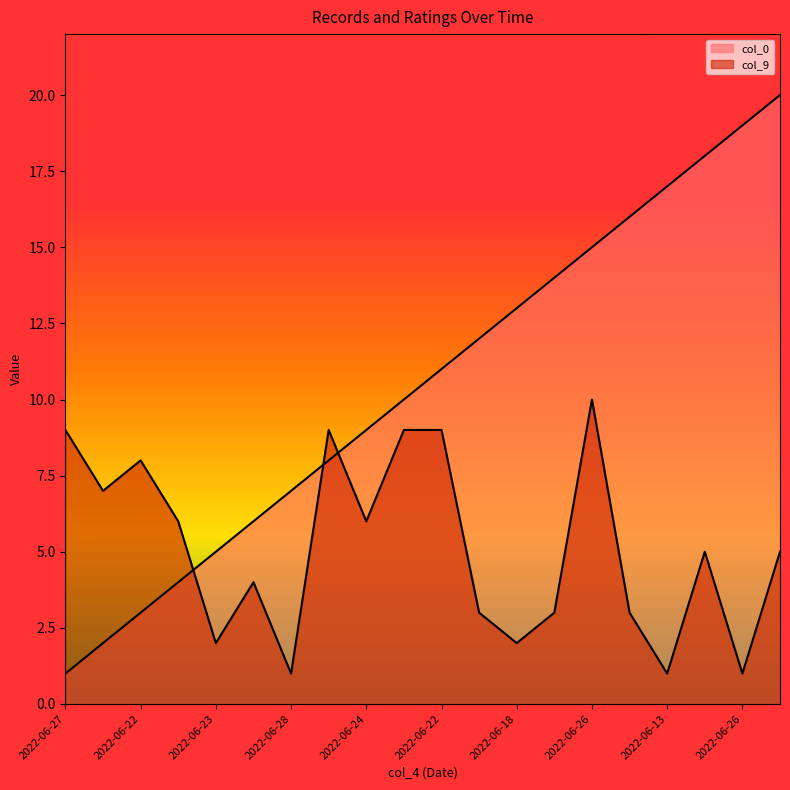

How many data points in col_0 are above 11?

9